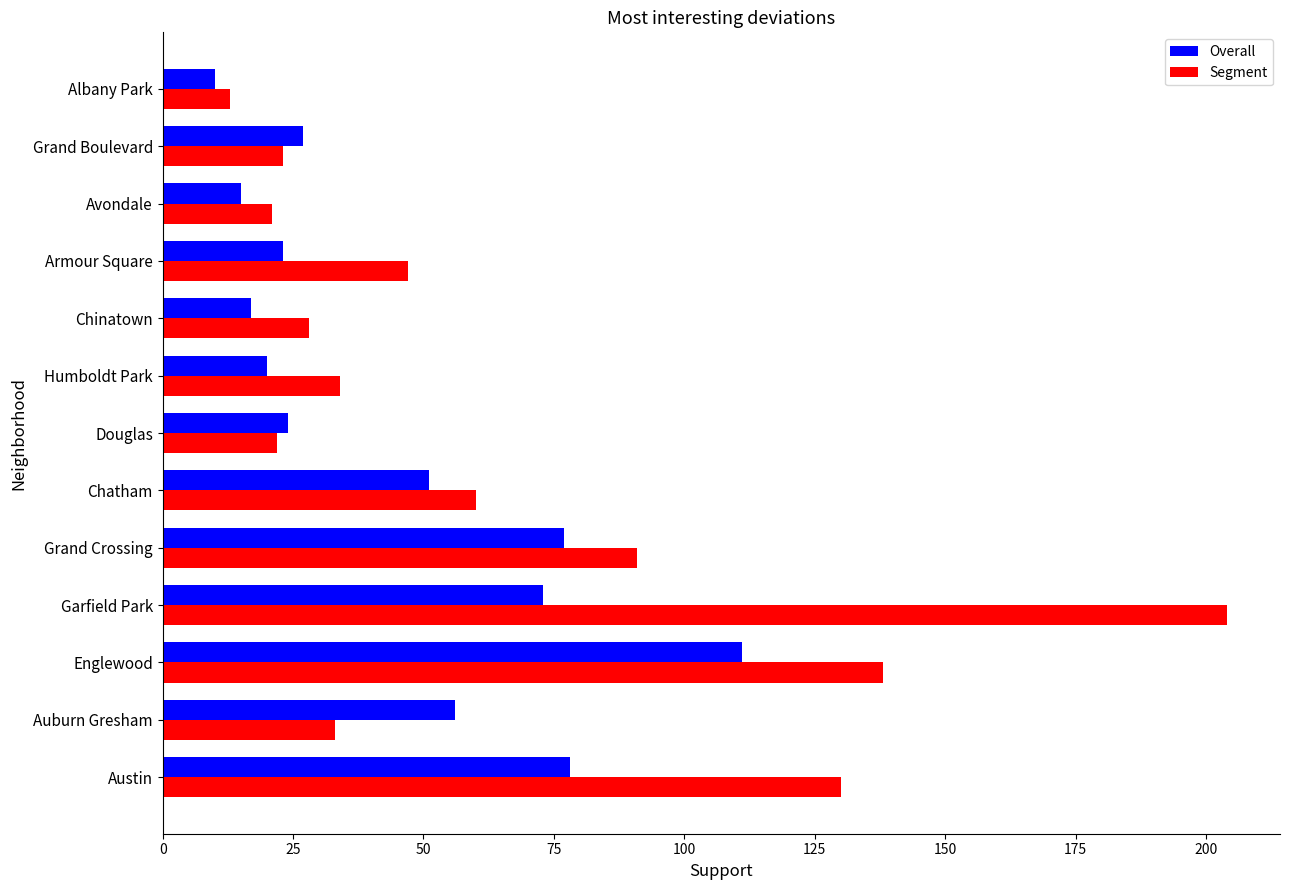

The value of Overall at Avondale is 8. True or false?

False